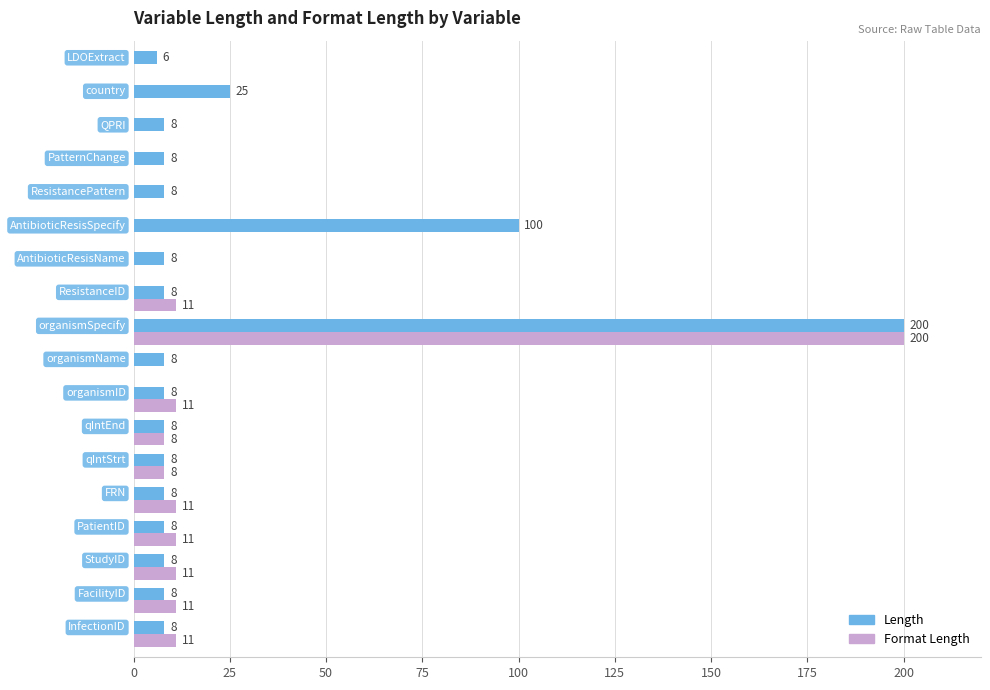

Which series has the largest range (max minus min)?

Format Length